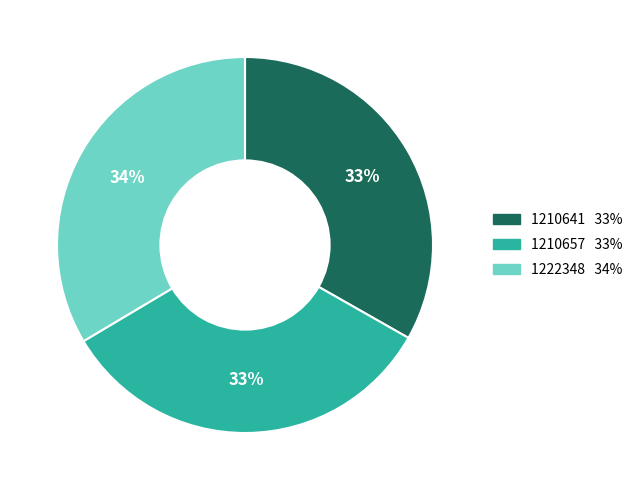

Is the sum of 1210641 and 1222348 greater than half?

Yes